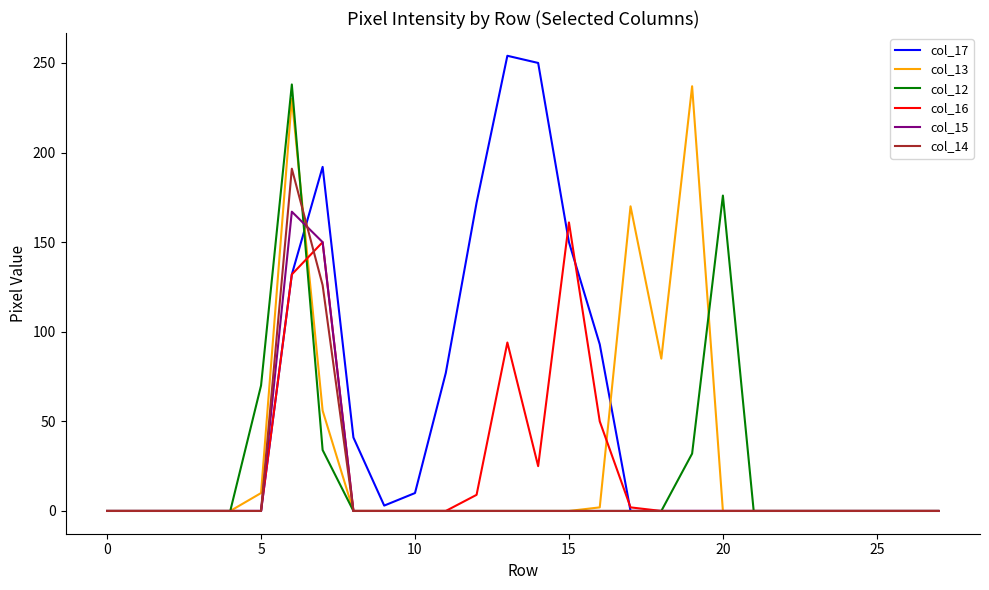

Does the chart display data point markers on the line(s)?

No